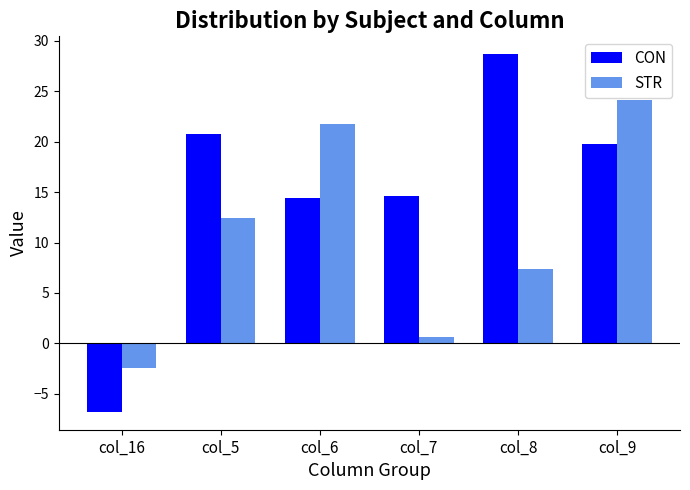

Reading left to right, transcribe all the data shown in this chart.

CON: col_16=-6.8	col_5=20.8	col_6=14.4	col_7=14.6	col_8=28.7	col_9=19.8
STR: col_16=-2.5	col_5=12.4	col_6=21.8	col_7=0.6	col_8=7.4	col_9=24.2